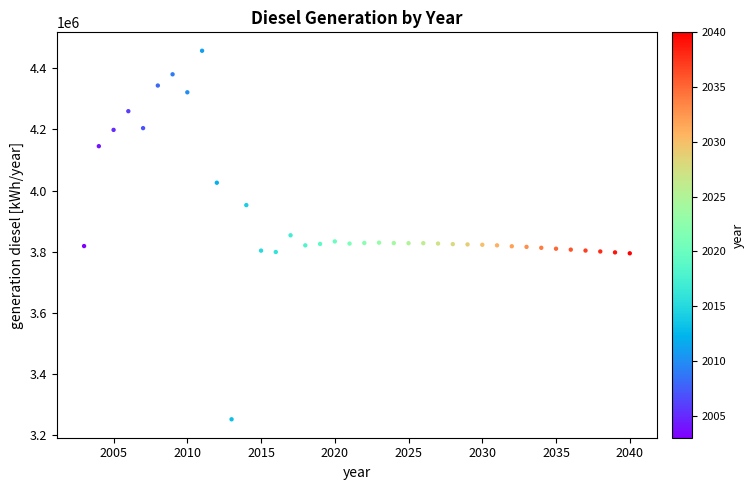

What is the range of X values (max minus min)?

37.0